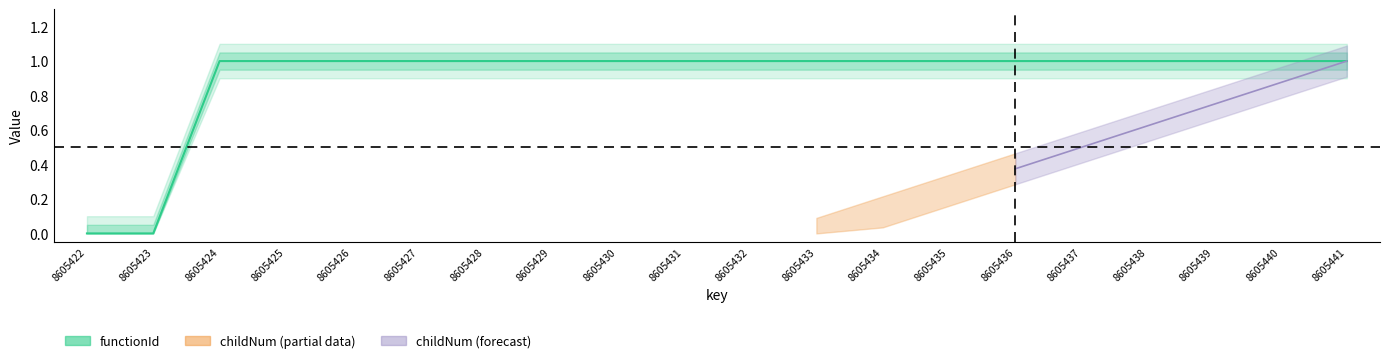

What is the difference between the maximum and minimum values?

1